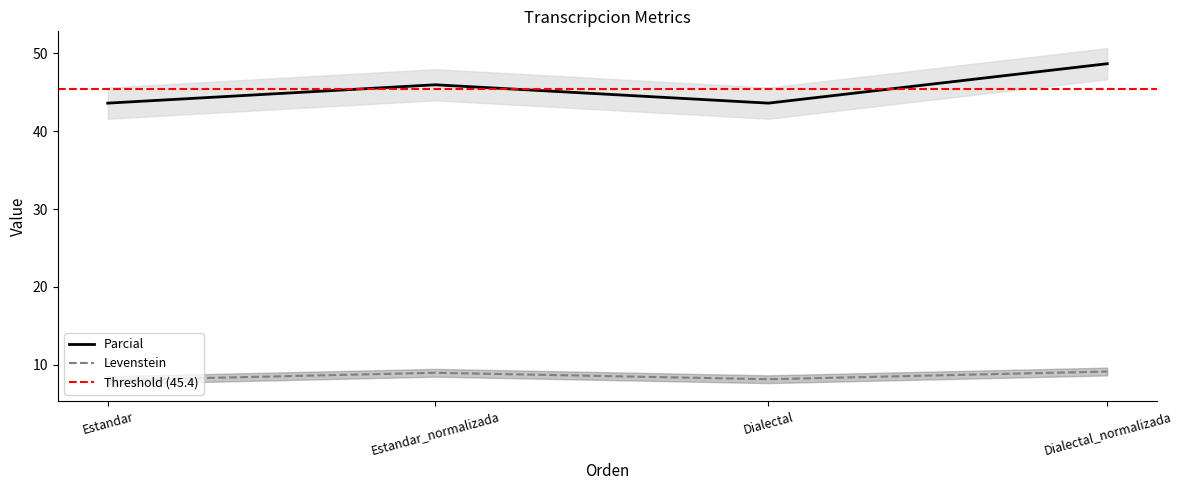

What is the average value of the Levenstein series?

8.6